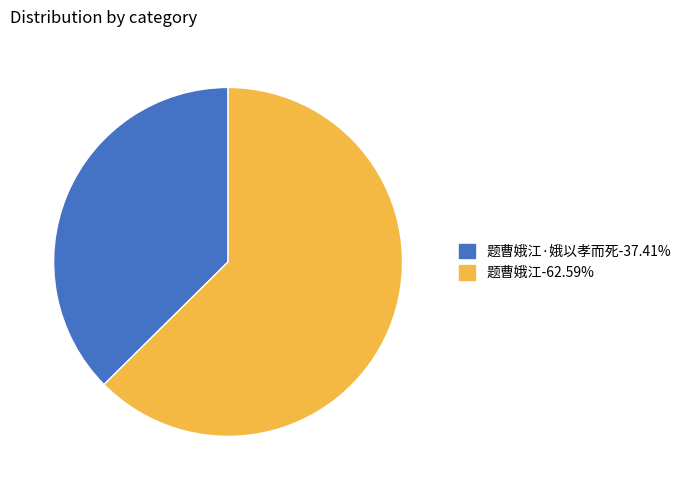

What is the ratio of the value at 题曹娥江·娥以孝而死-37.41% to the value at 题曹娥江-62.59%?

0.6